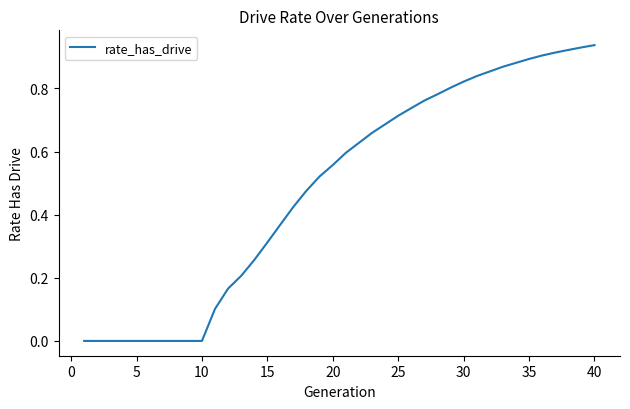

The chart shows a value of 0.5 at 10. True or false?

False